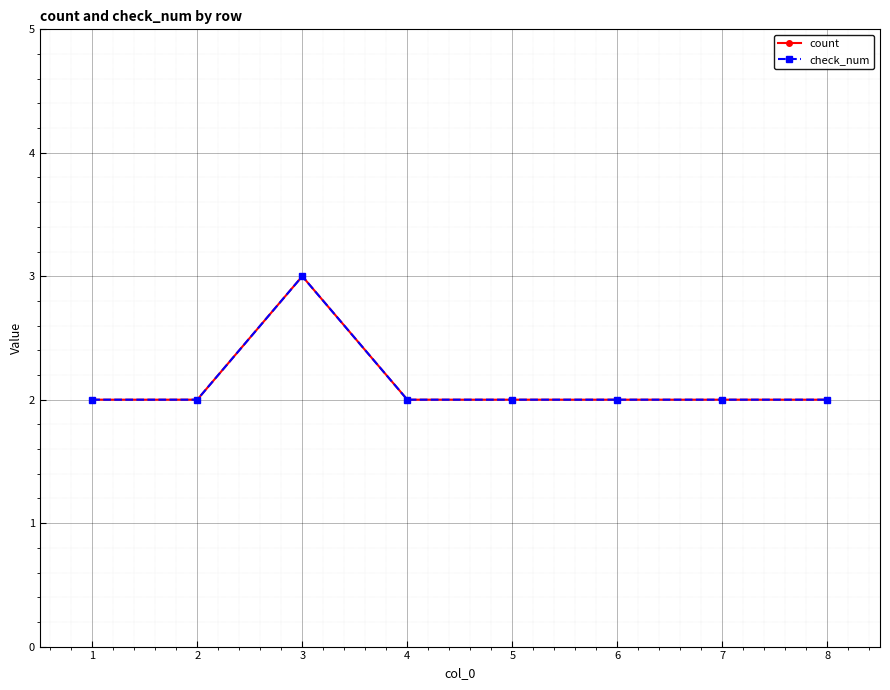

True or false: count has a value of 2 at 7.

True